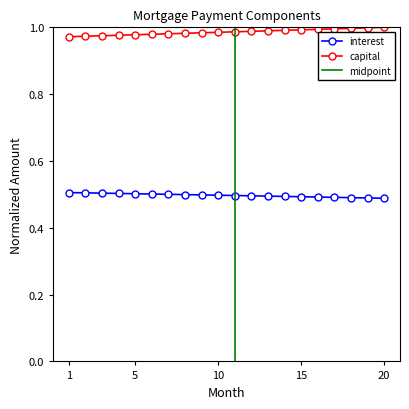

Reading left to right, transcribe all the data shown in this chart.

interest: 1=0.5	2=0.5	3=0.5	4=0.5	5=0.5	6=0.5	7=0.5	8=0.5	9=0.5	10=0.5	11=0.5	12=0.5	13=0.5	14=0.5	15=0.5	16=0.5	17=0.5	18=0.5	19=0.5	20=0.5
capital: 1=1.0	2=1.0	3=1.0	4=1.0	5=1.0	6=1.0	7=1.0	8=1.0	9=1.0	10=1.0	11=1.0	12=1.0	13=1.0	14=1.0	15=1.0	16=1.0	17=1.0	18=1.0	19=1.0	20=1.0